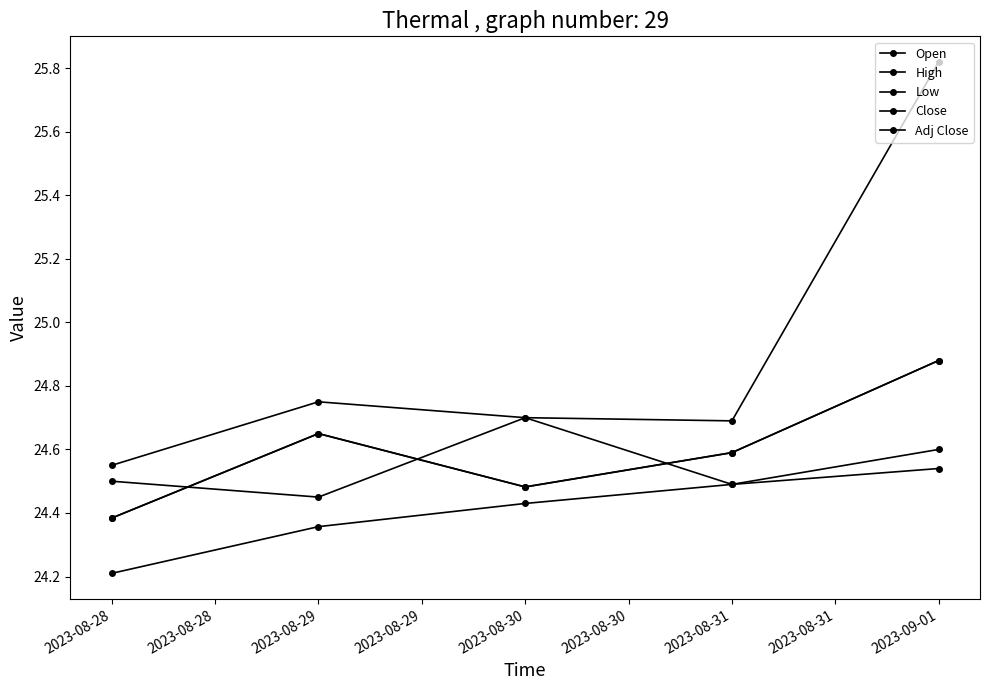

What is the total value across all series at 2023-08-28?

122.0